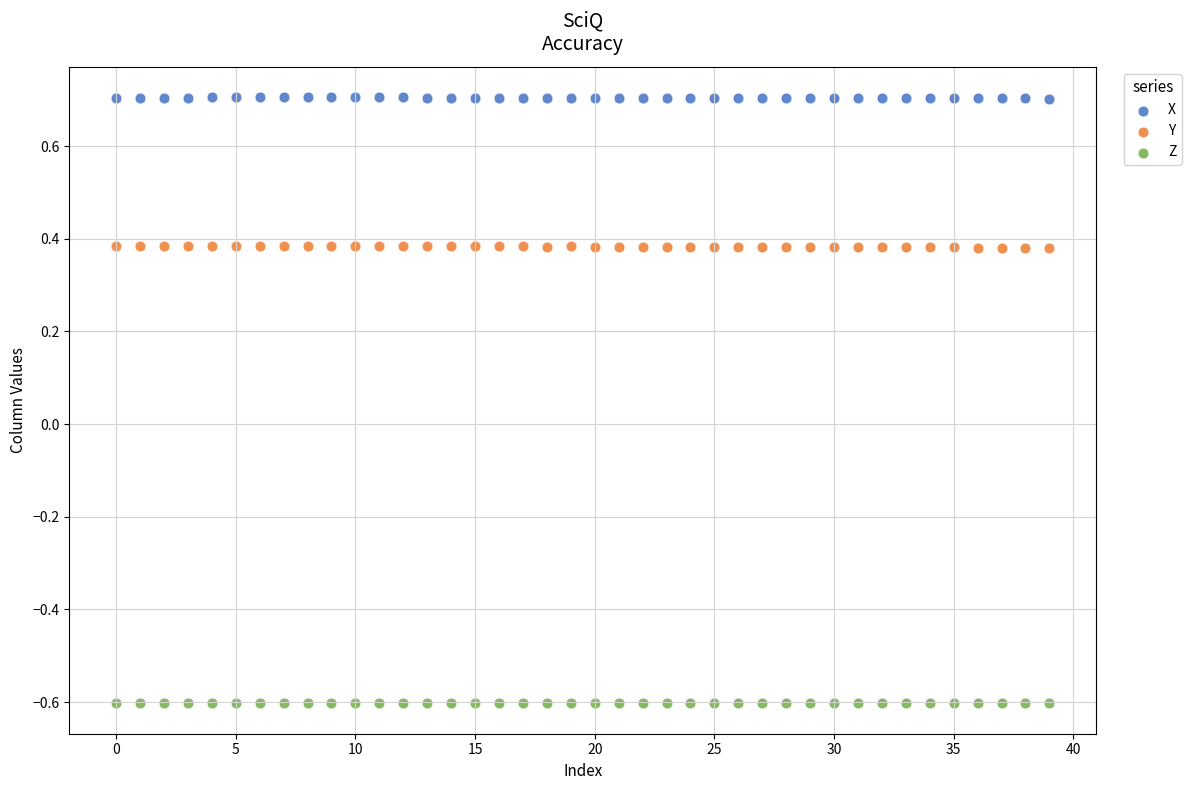

Which series contains the highest Y value?

X